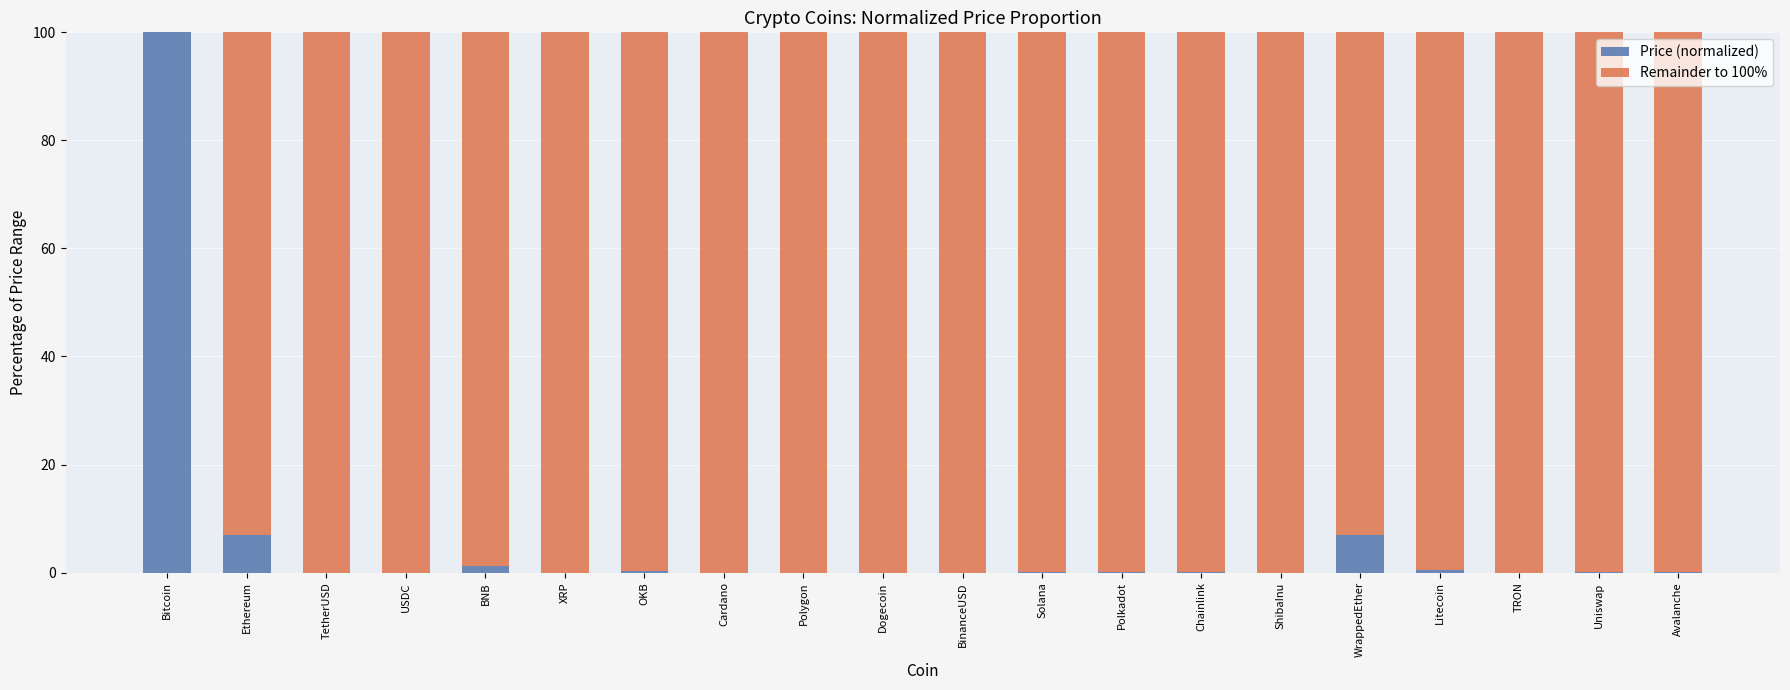

The value of Price (normalized) at WrappedEther is 7.0. True or false?

True